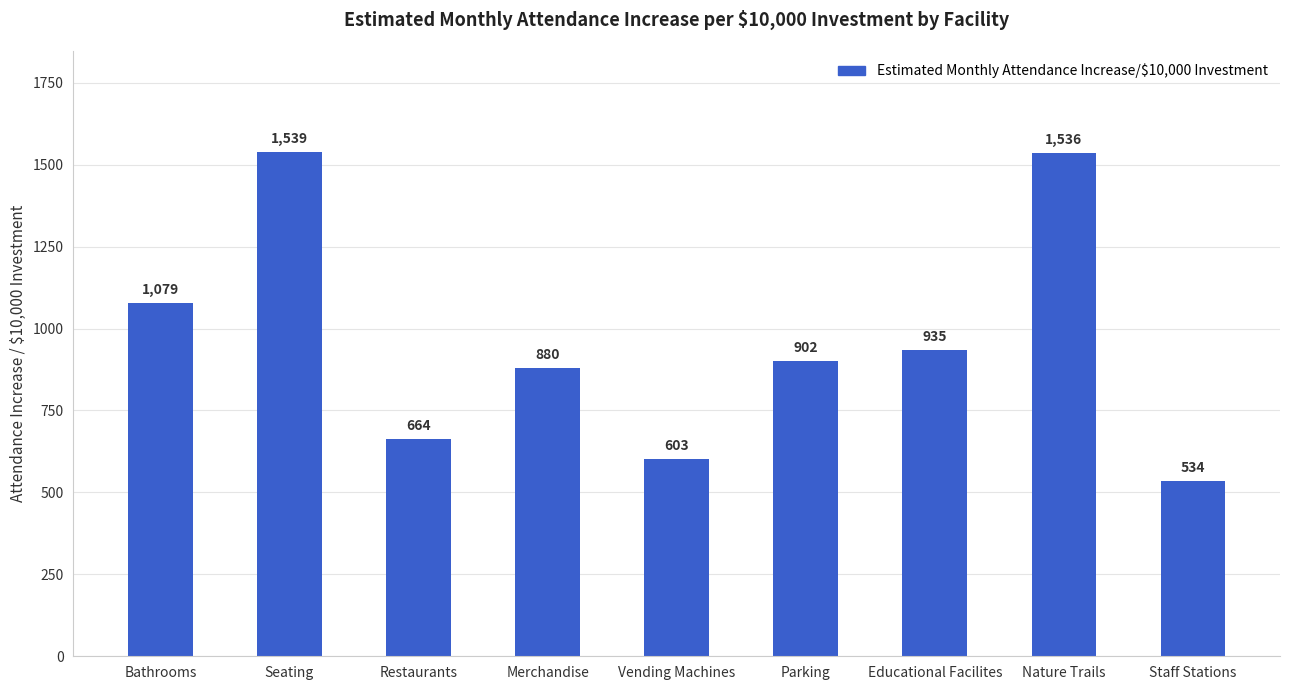

What is the greatest value displayed?

1539